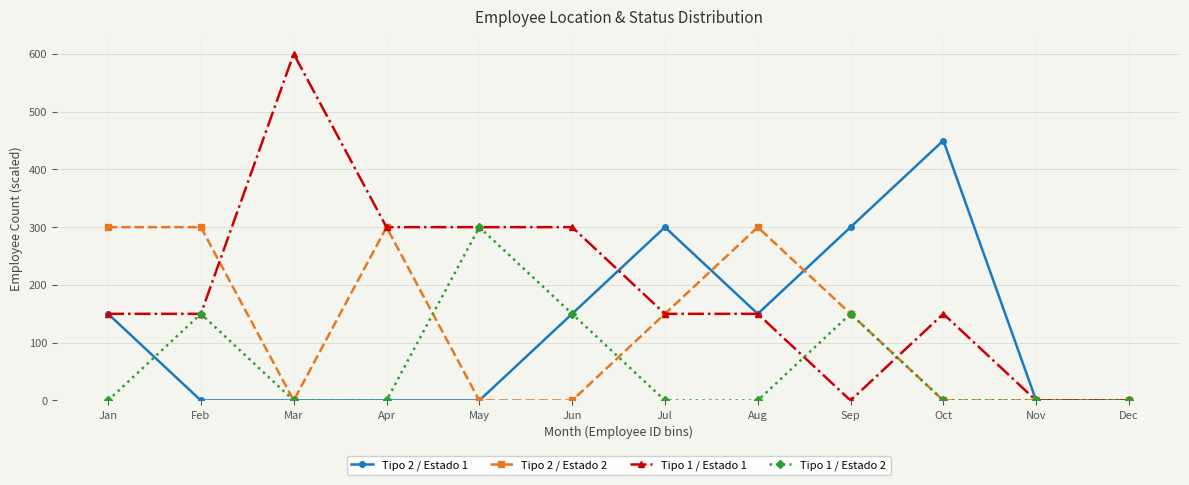

Does the chart have visible grid lines?

Yes